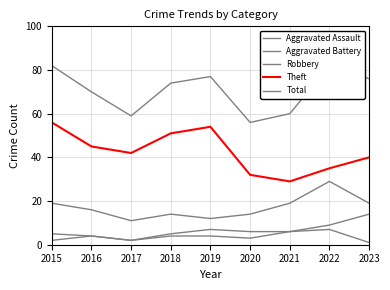

At which category is the sum across all series the highest?

2015